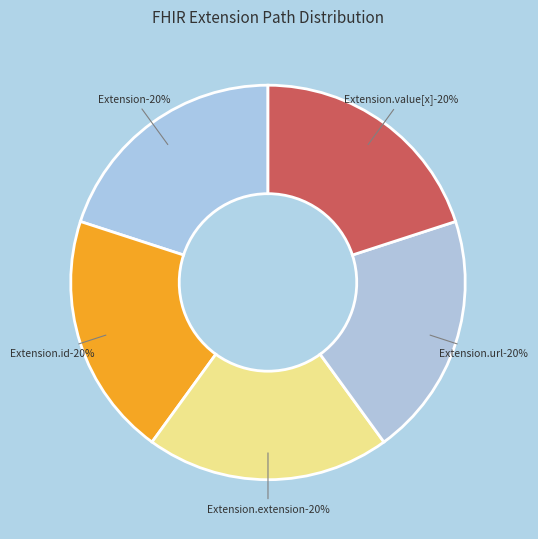

Which category has the biggest portion of the pie?

Extension.id